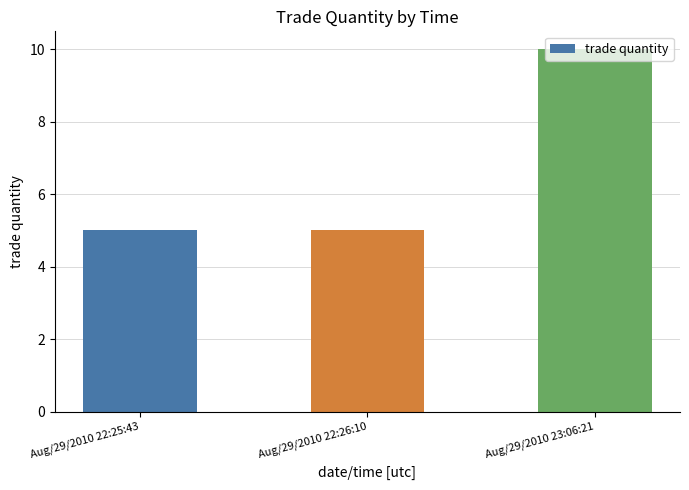

What is the label of the 3rd bar from the left?

Aug/29/2010 23:06:21